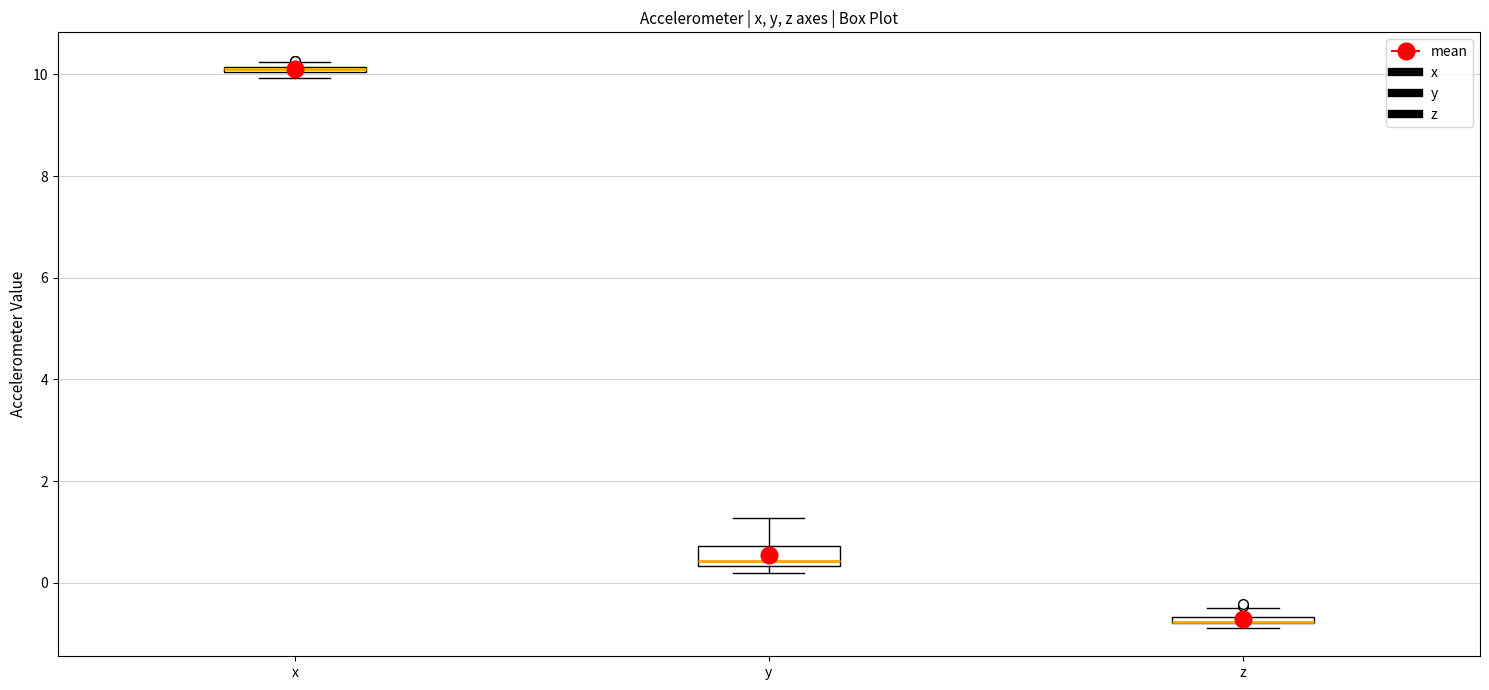

Where is the upper edge of the box for z on the y-axis? The values are not printed on the chart, so give them approximately, as read against the axis.

-0.6